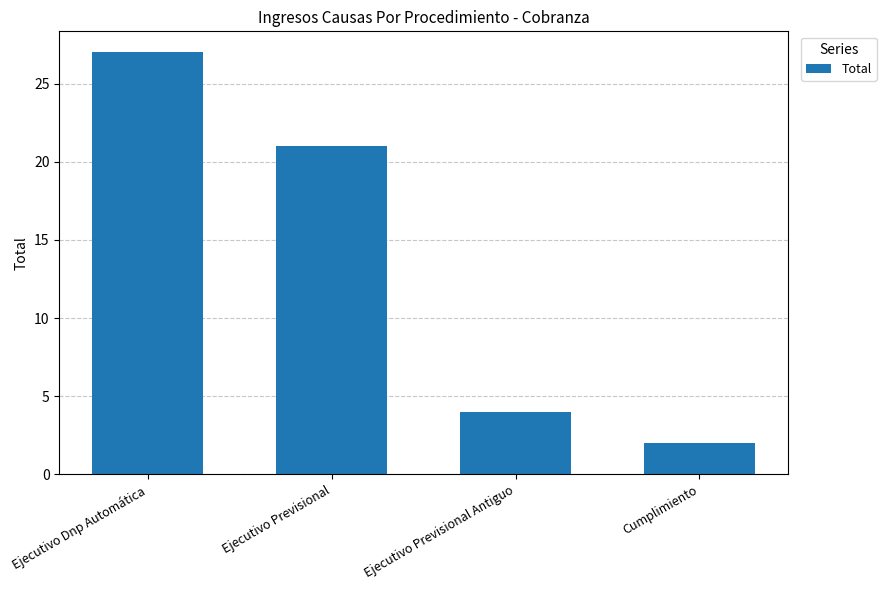

The chart shows a value of 27 at Ejecutivo Dnp Automática. True or false?

True